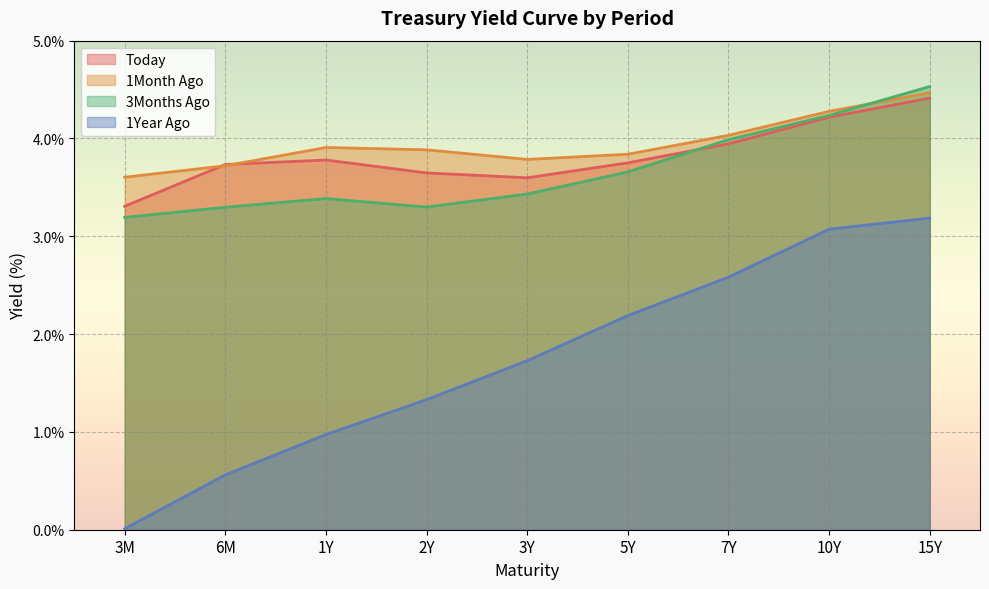

What position from the right is 3M?

9